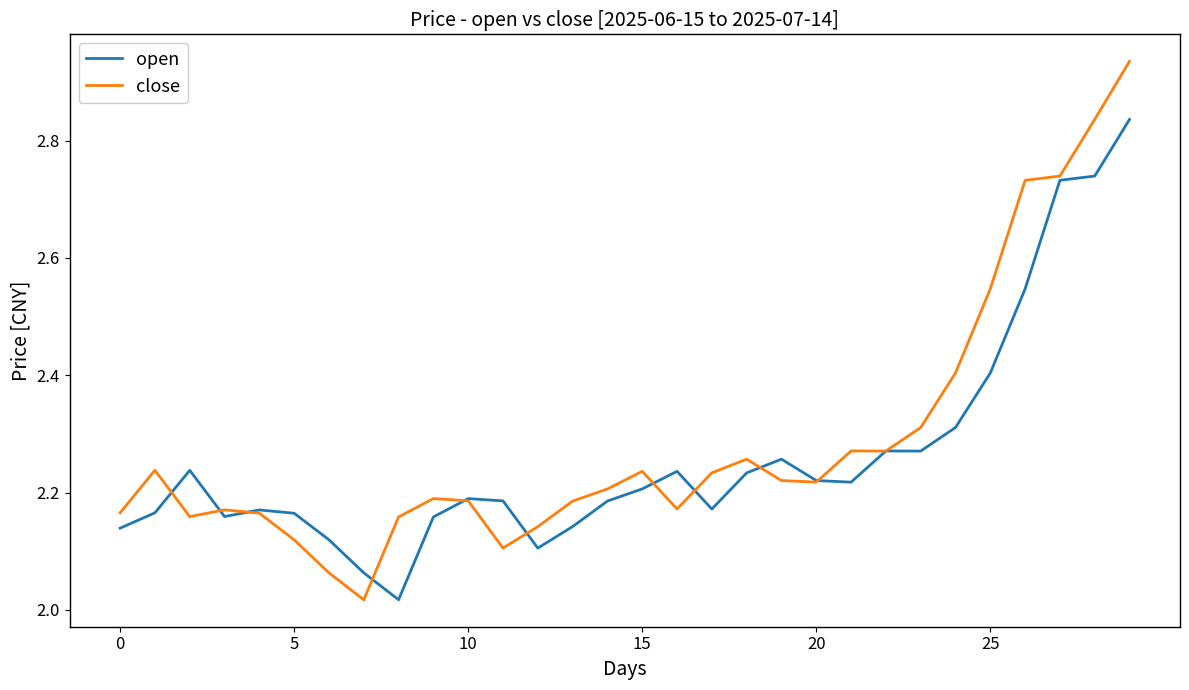

Rank the series by their maximum value, from highest to lowest.

close, open